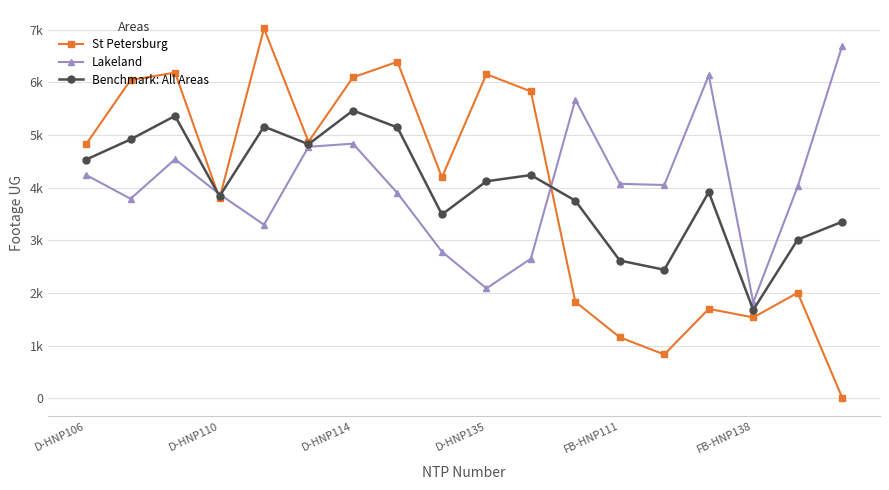

Does the chart have visible grid lines?

Yes